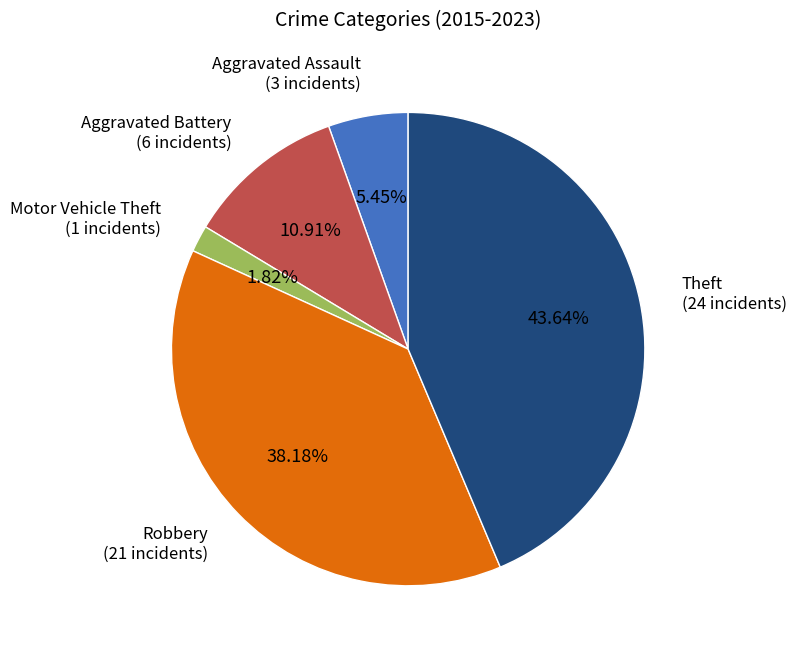

To the nearest percent, what percentage of the pie is Robbery?

38%